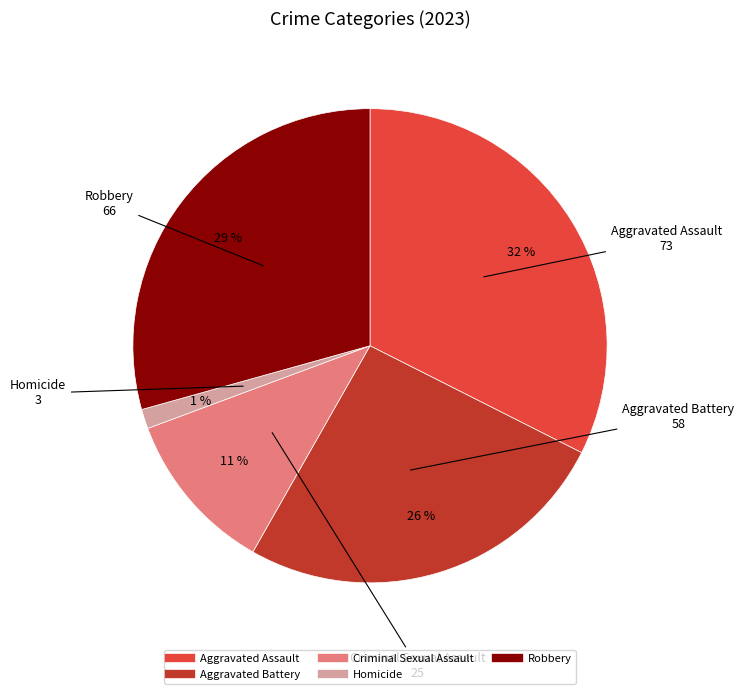

Does Aggravated Battery represent more than half of the total?

No